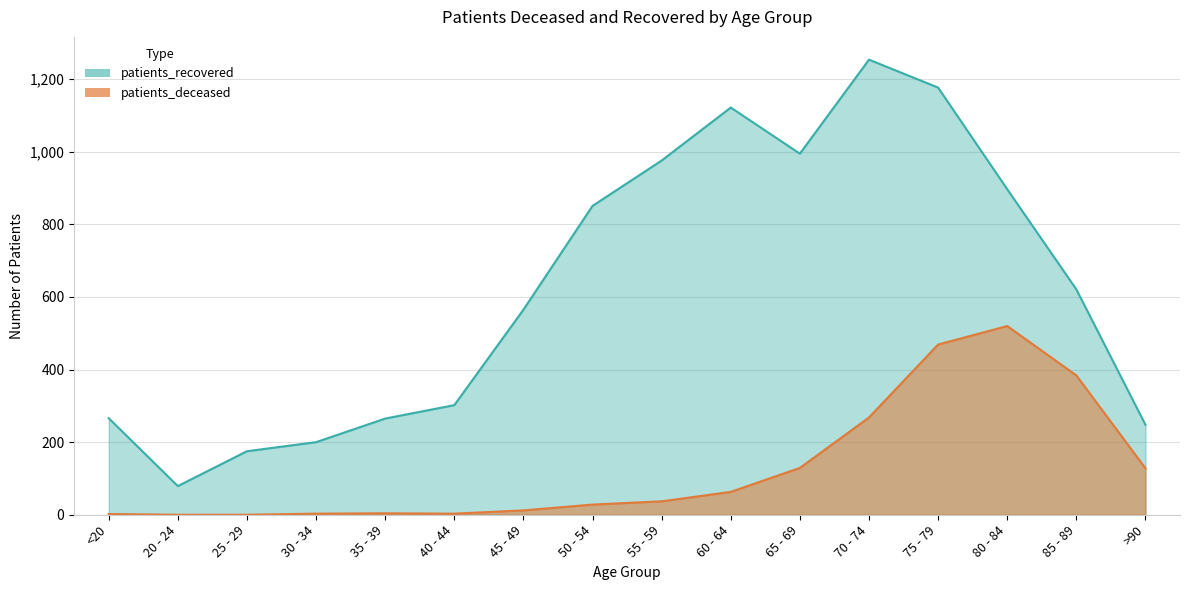

What position from the left is 70 - 74?

12